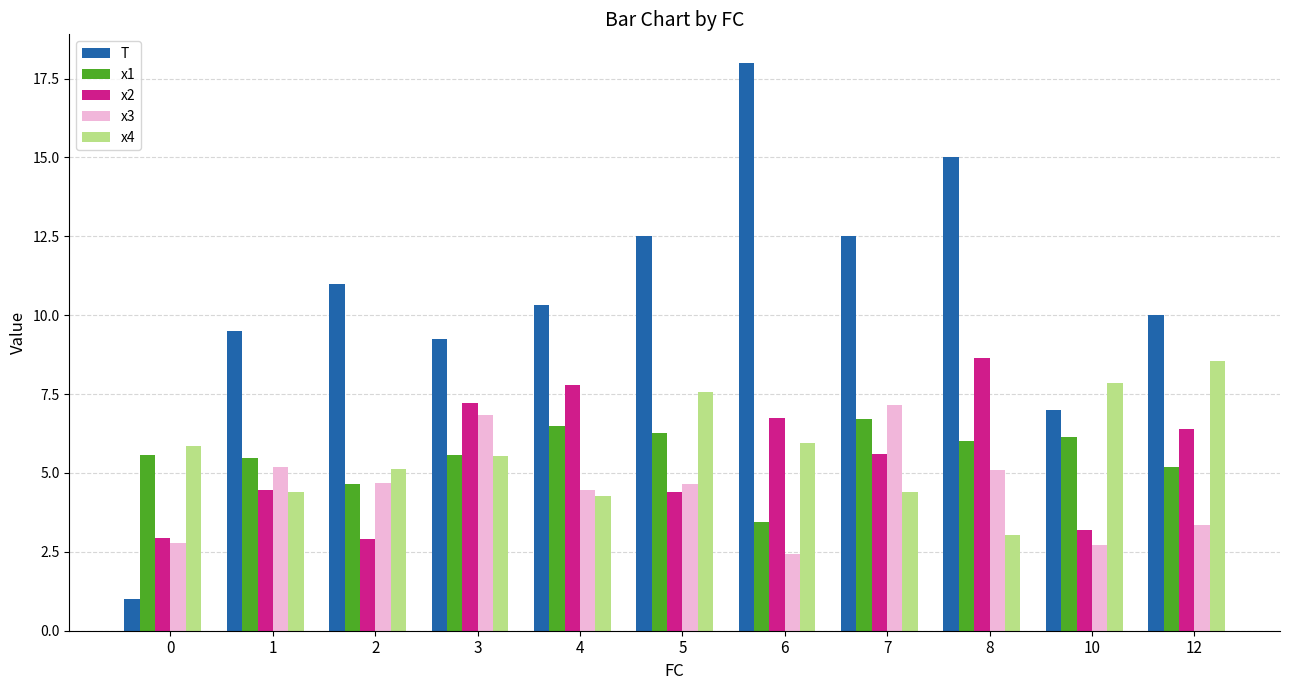

How many distinct data groups are displayed?

5